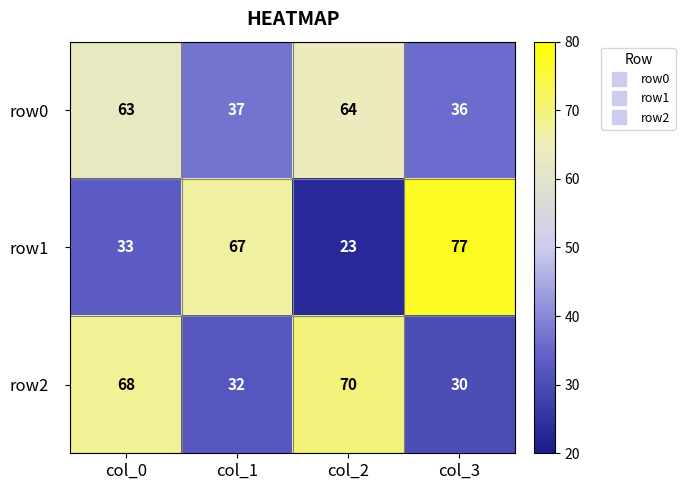

What is the smallest value displayed?

23